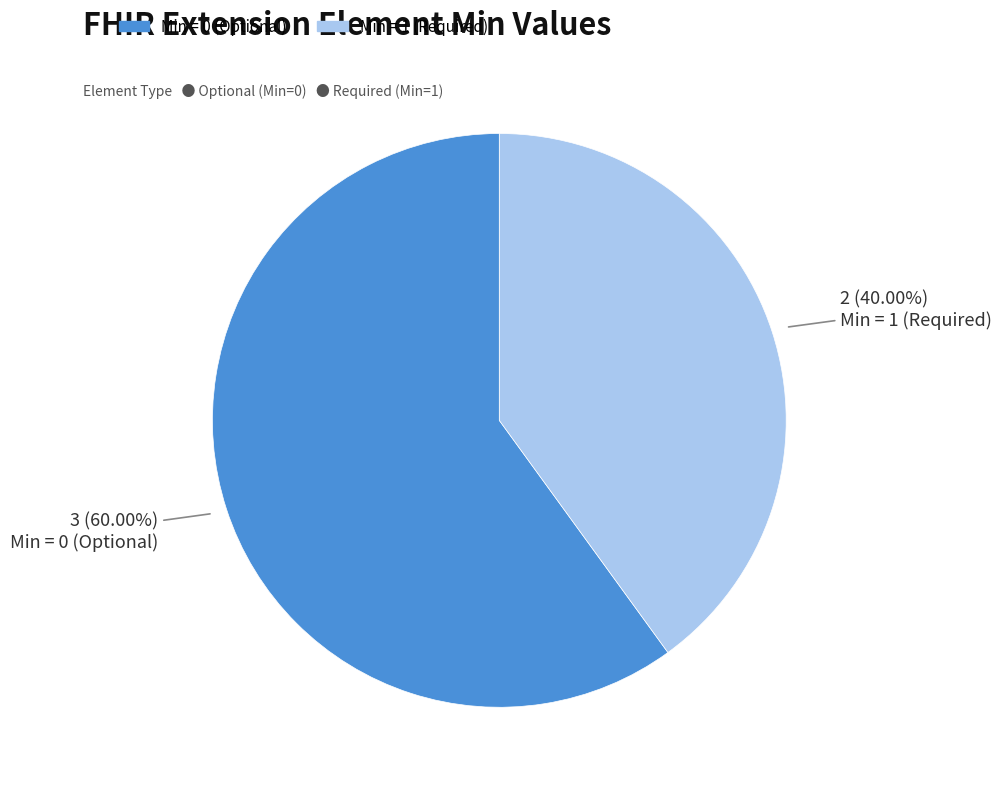

Is there a majority slice in this chart?

Yes